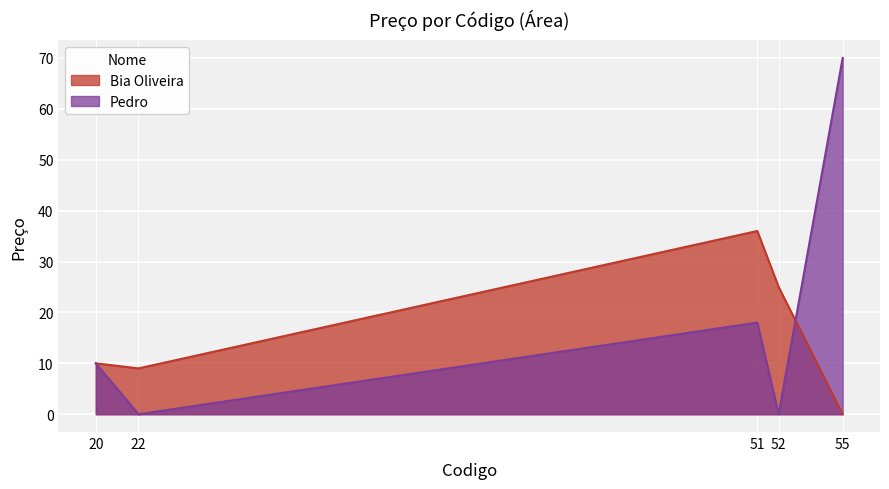

Which series has the largest total across all categories?

Pedro